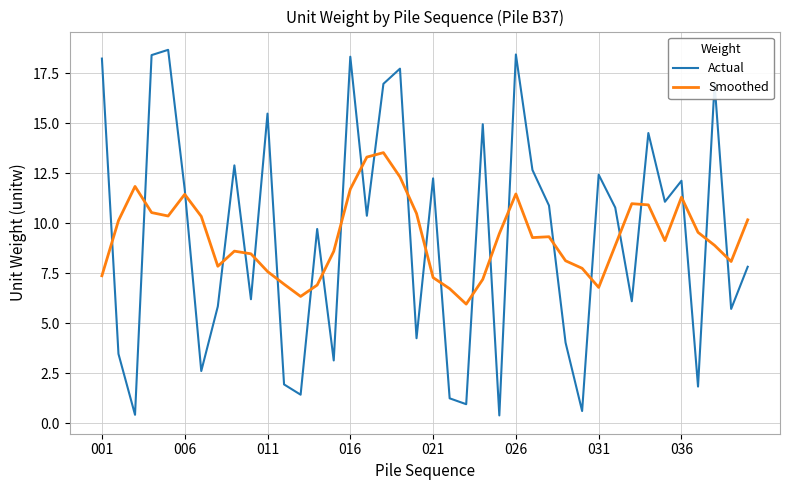

Which series has the widest spread of values?

Actual